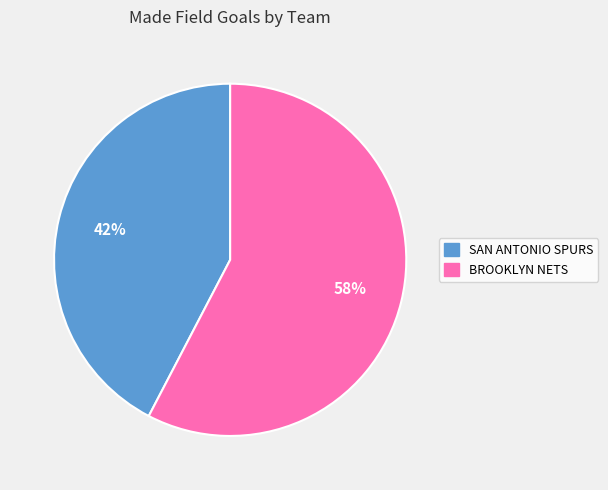

How many segments does this pie chart have?

2